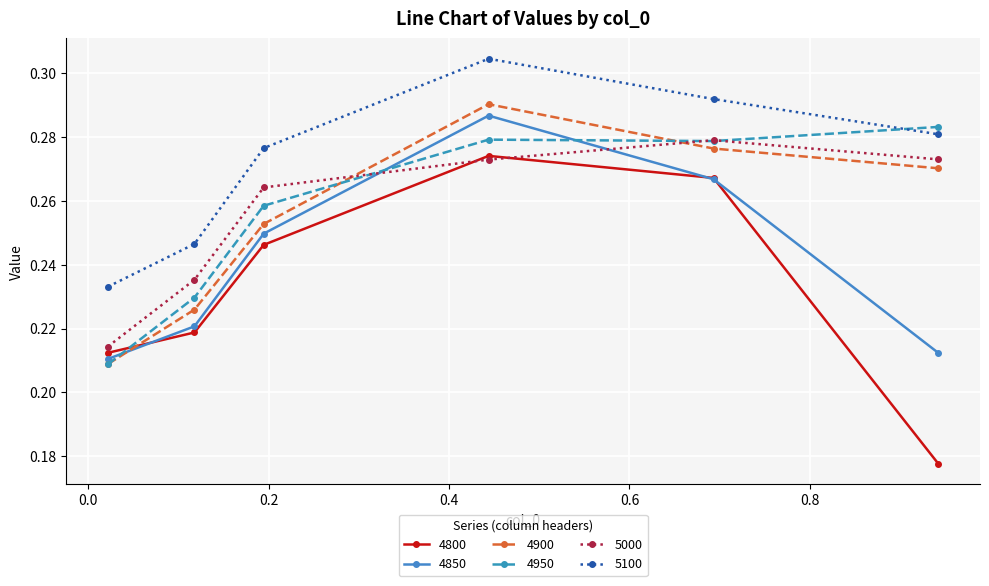

How many 4950 values are between 0 and 1?

6